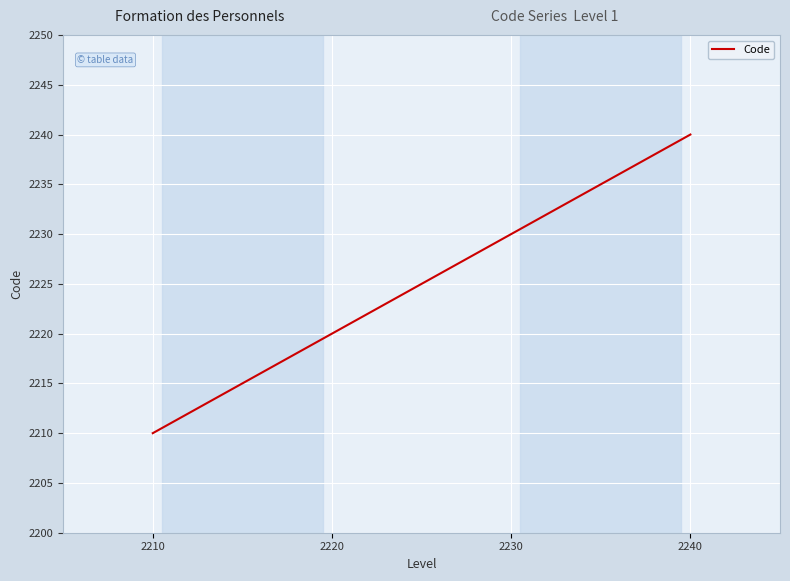

Reading left to right, transcribe all the data shown in this chart.

2210=2210	2220=2220	2230=2230	2240=2240